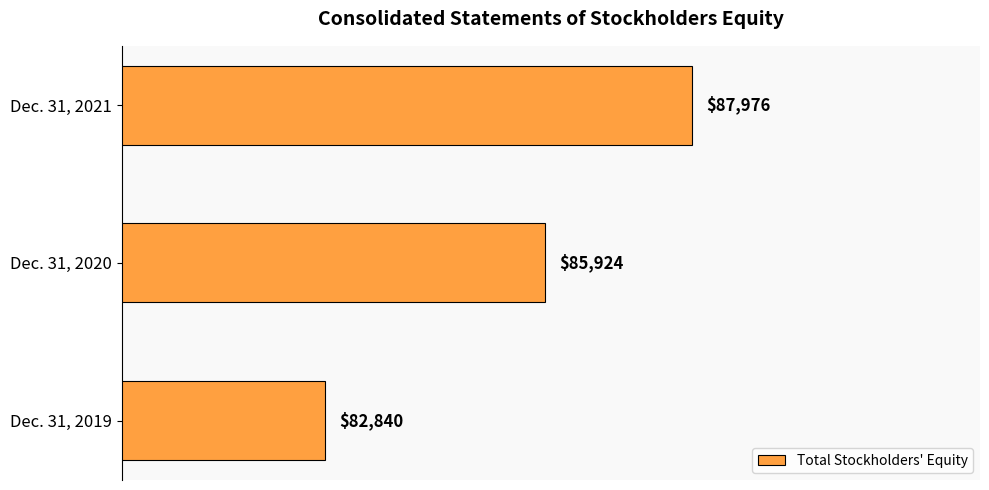

Reading top to bottom, extract all data points from this chart.

87976	85924	82840